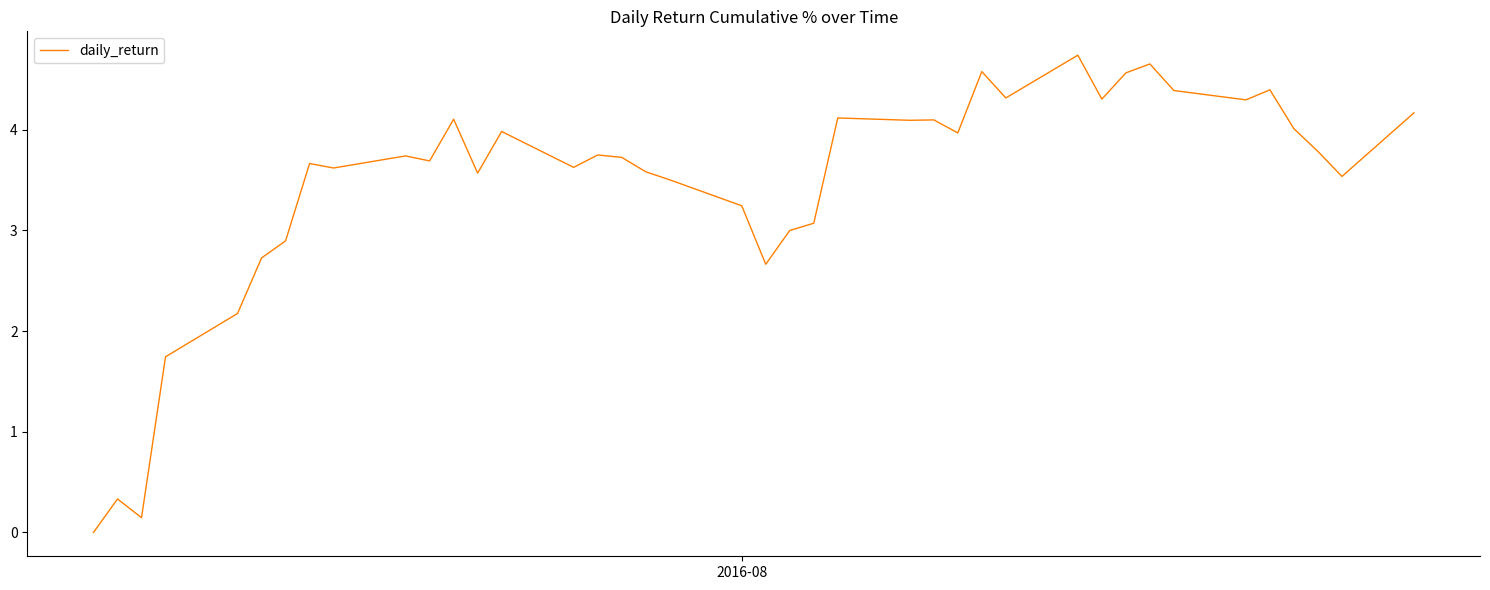

What is the difference between the maximum and minimum values?

4.7